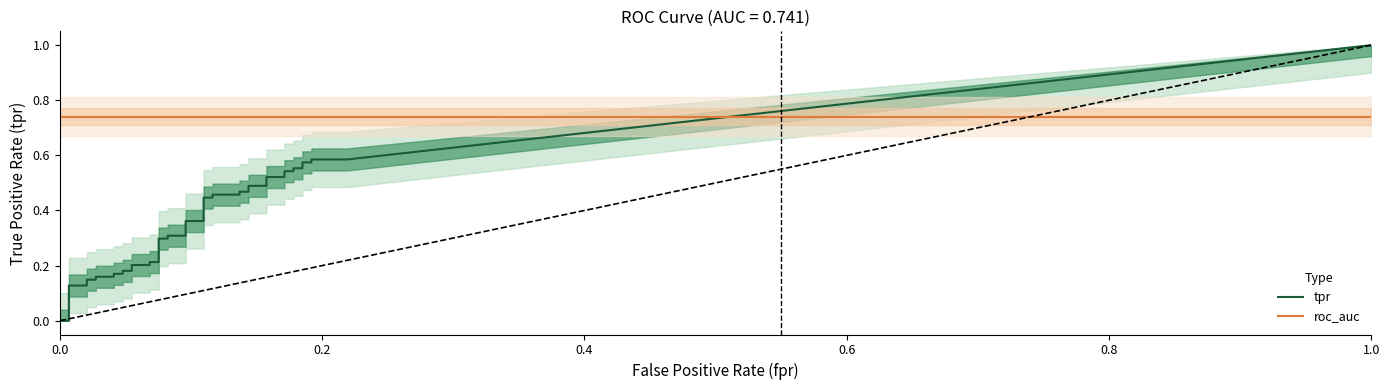

Which series has the largest total across all categories?

tpr